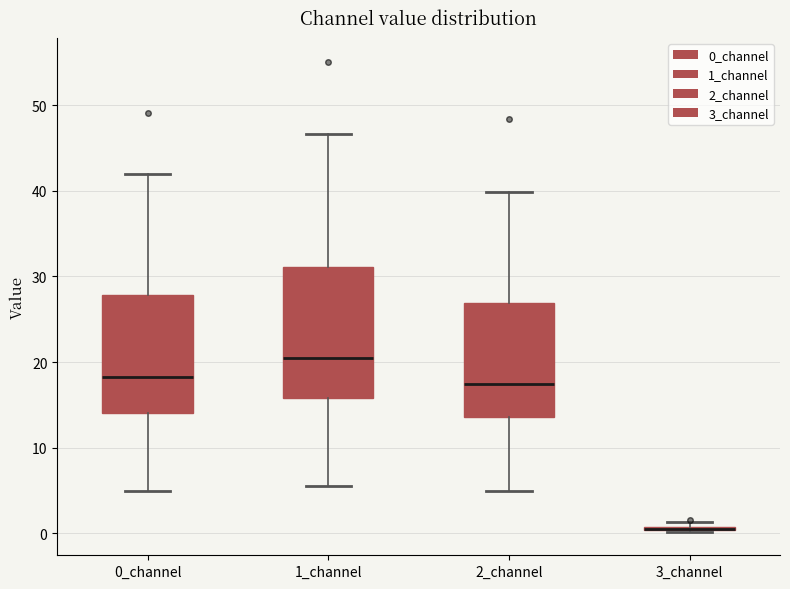

Where is the upper edge of the box for 3_channel on the y-axis? The values are not printed on the chart, so give them approximately, as read against the axis.

1